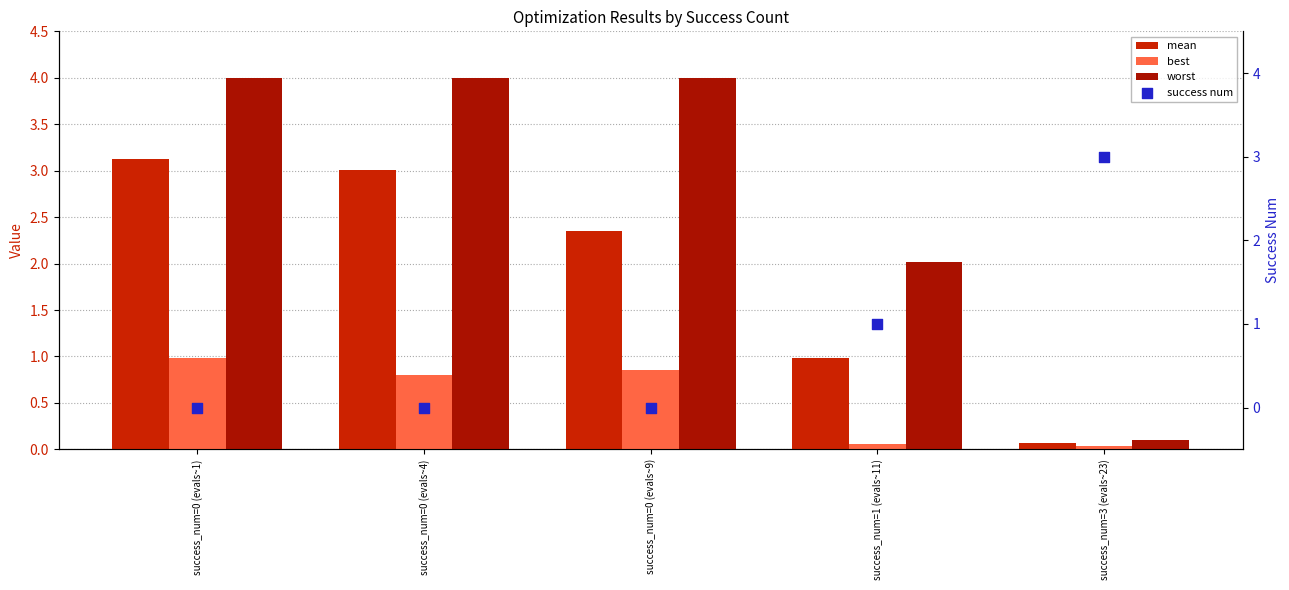

Which series has the largest total across all categories?

worst